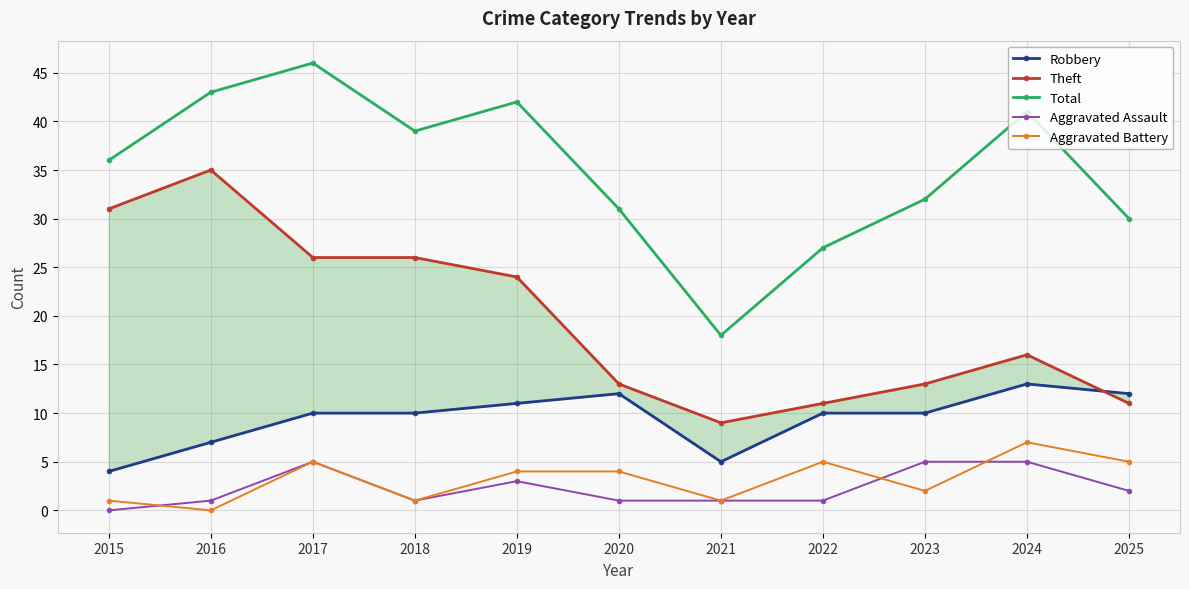

What is the maximum value for Aggravated Assault?

5